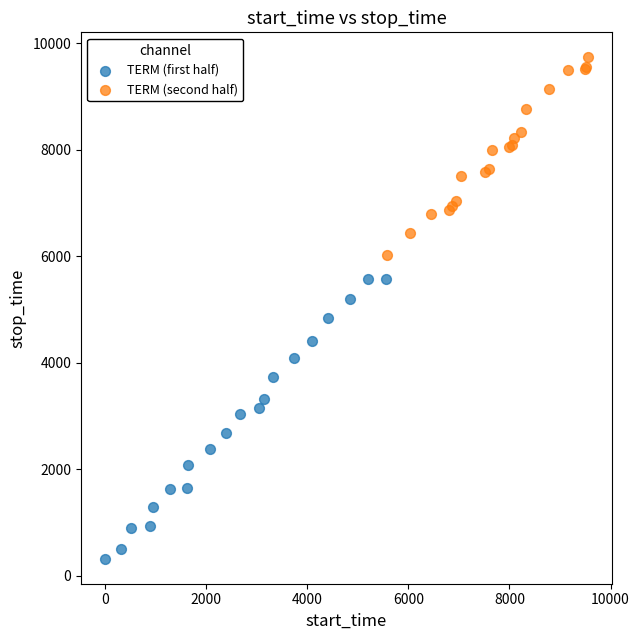

Which series has the largest Y range (max minus min)?

TERM (first half)